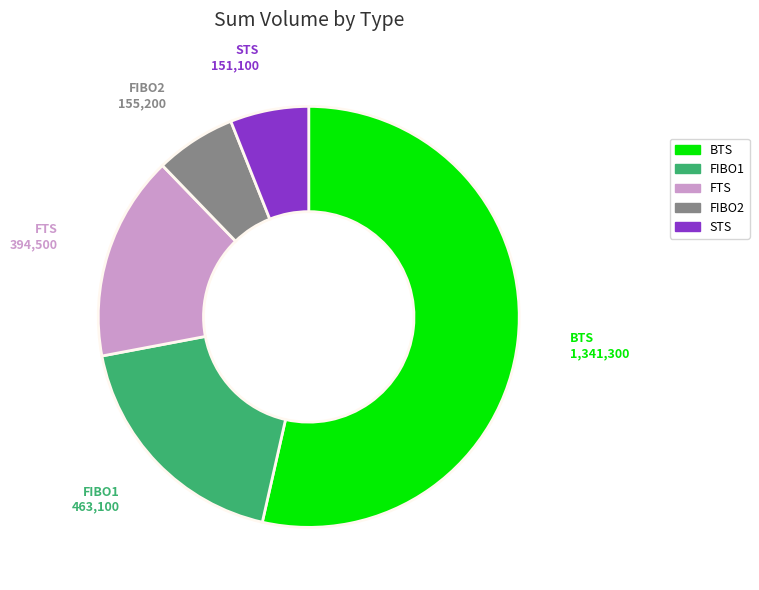

Is there a majority slice in this chart?

Yes